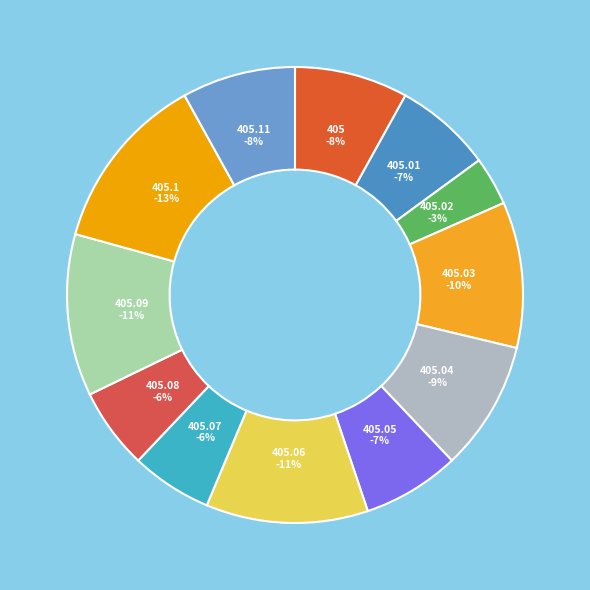

To the nearest percent, what portion does 405.02 represent?

3%